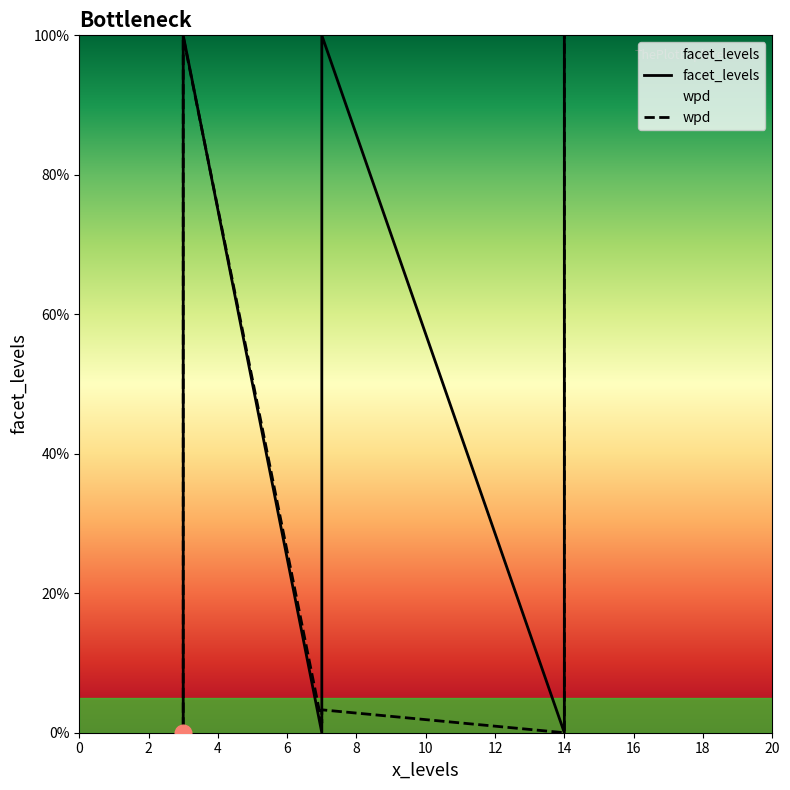

True or false: wpd has a value of 0.7 at 6.

False